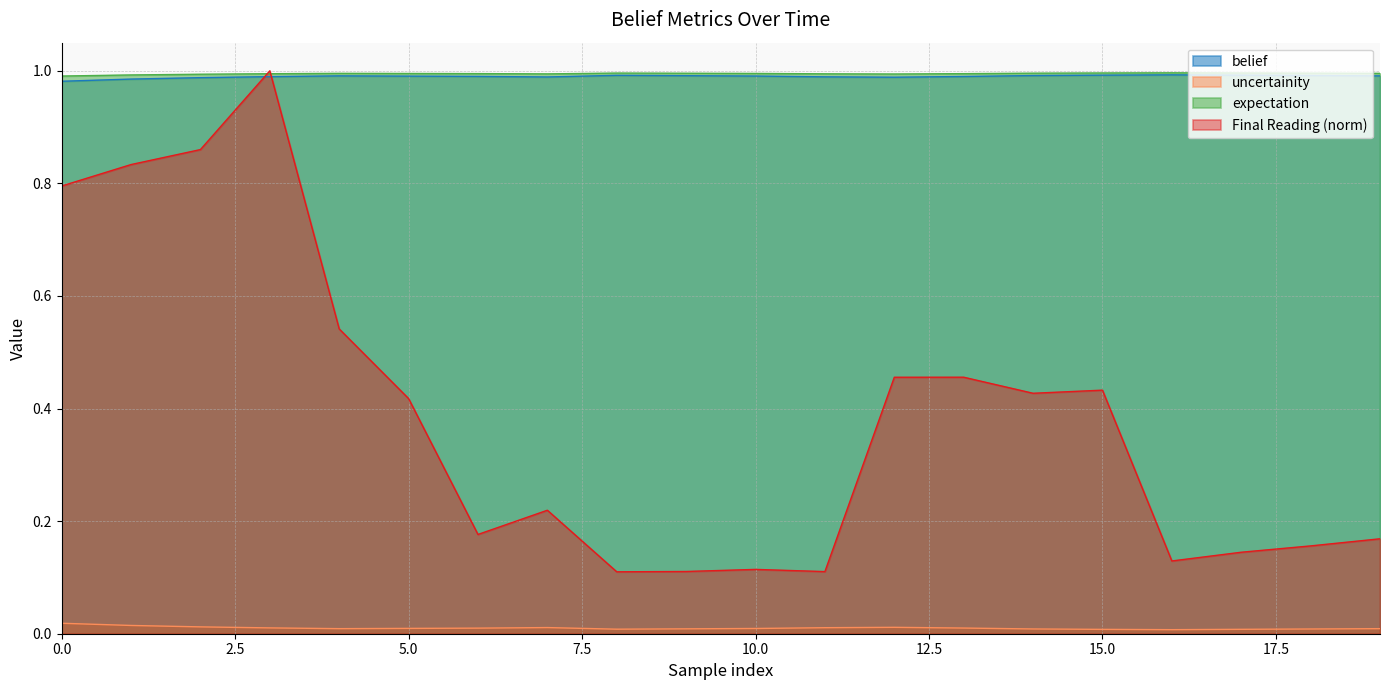

Does the chart display data point markers on the line(s)?

No